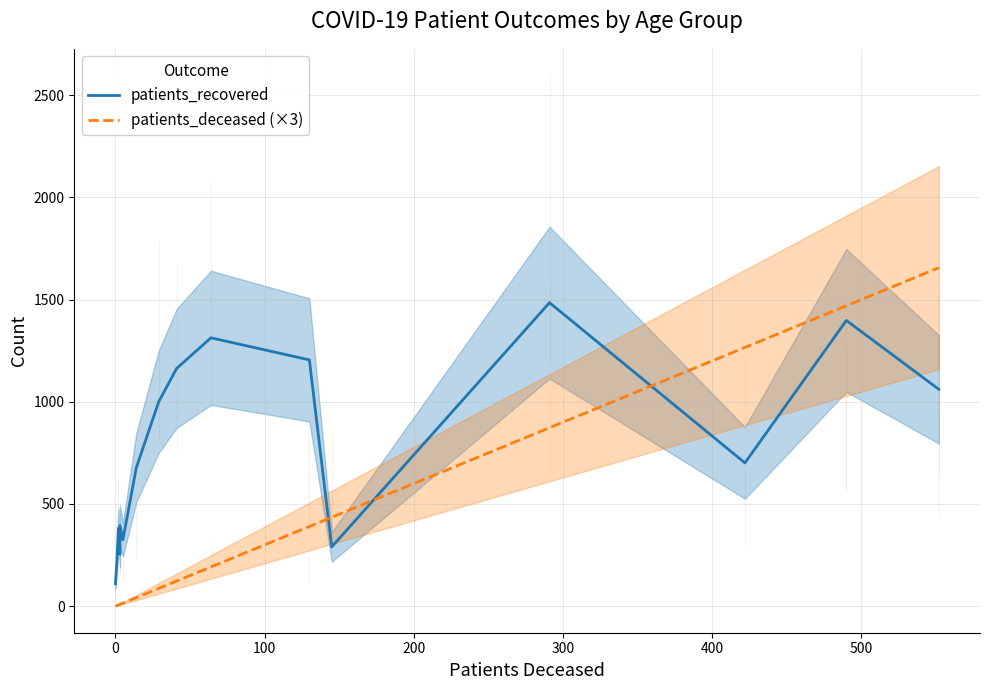

How many interior local peaks does the patients_recovered series have?

5